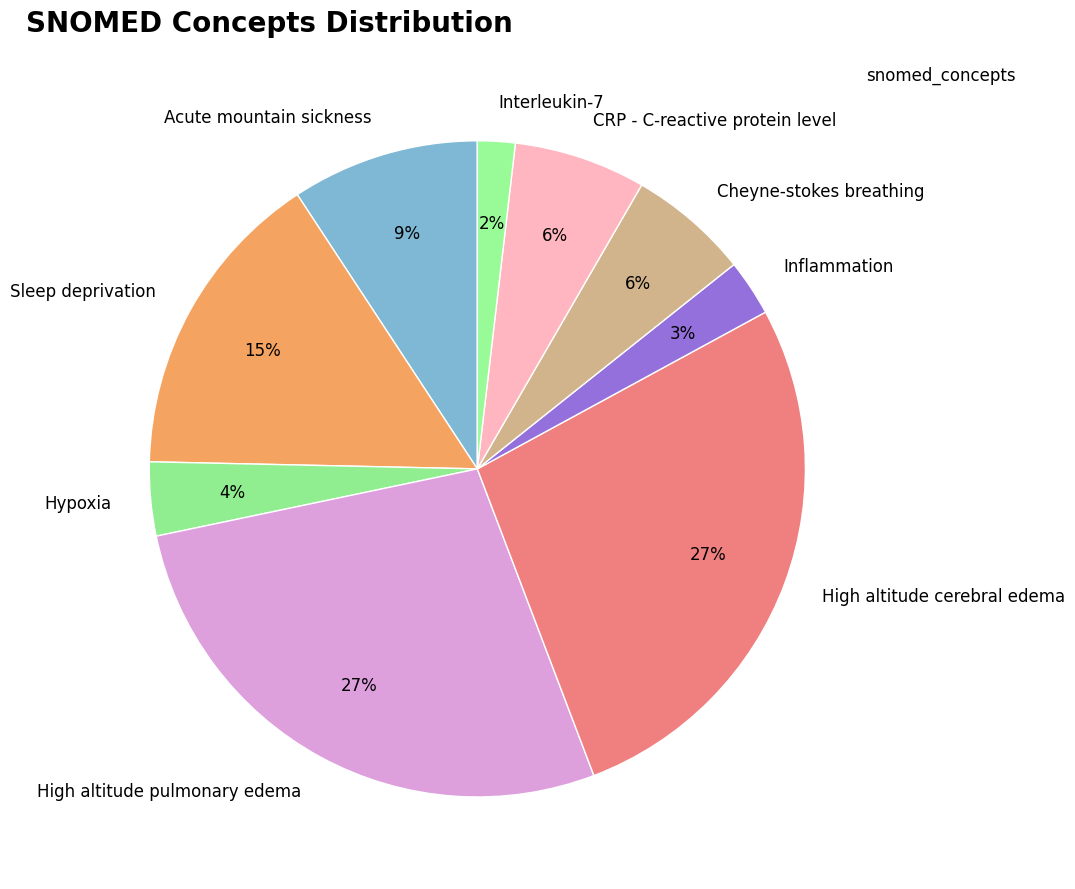

To the nearest percent, what percentage of the pie is High altitude pulmonary edema?

27%